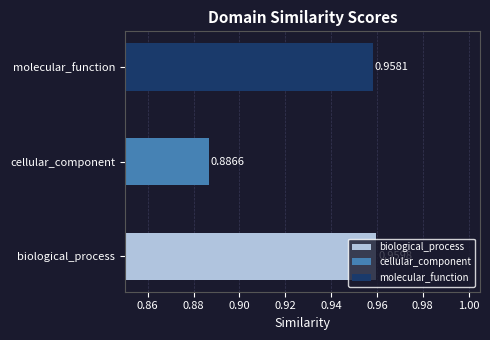

What is the difference between the values at cellular_component and biological_process?

0.1